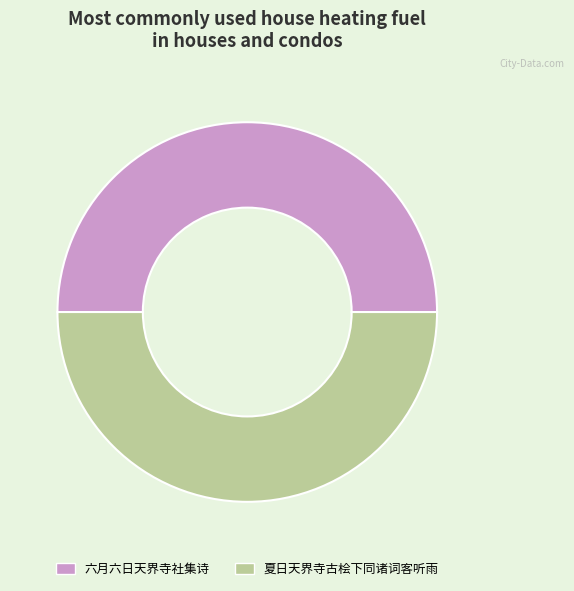

Approximately how many times larger is the value at 六月六日天界寺社集诗 compared to 夏日天界寺古桧下同诸词客听雨?

1.0